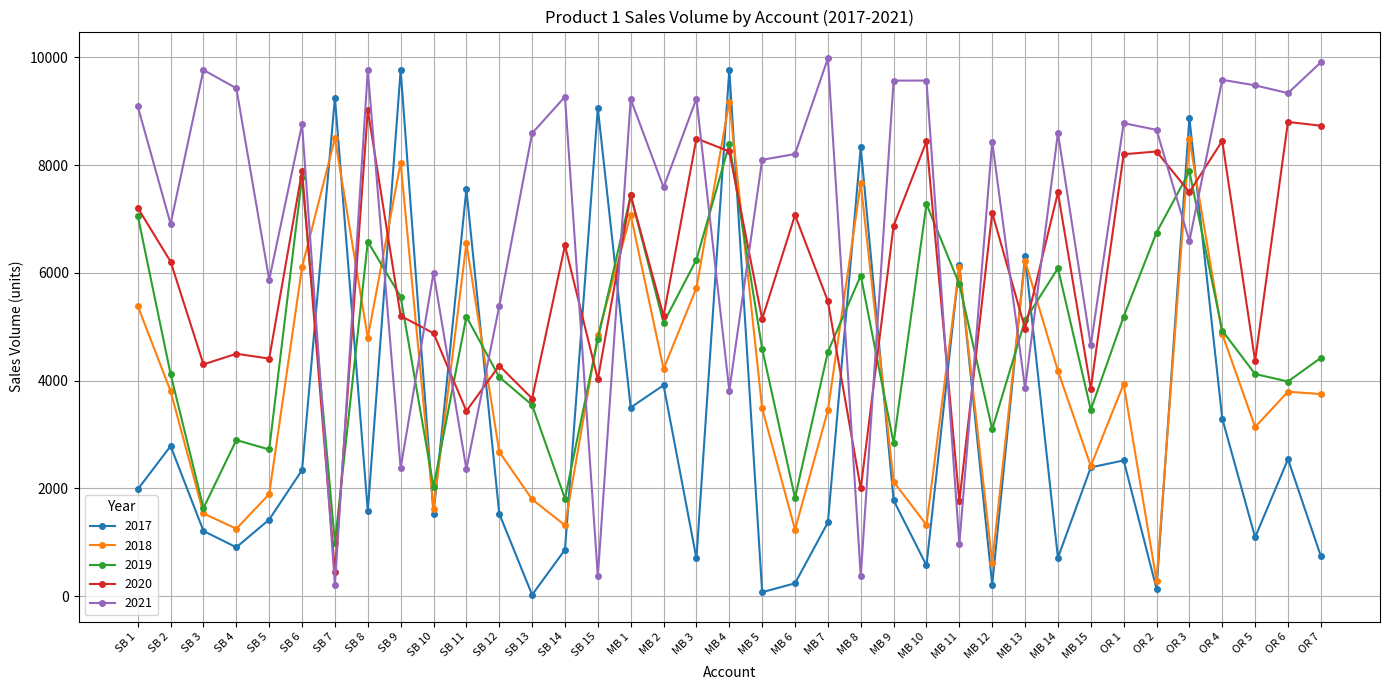

After their last crossing, which series has the higher values: 2020 or 2019?

2020